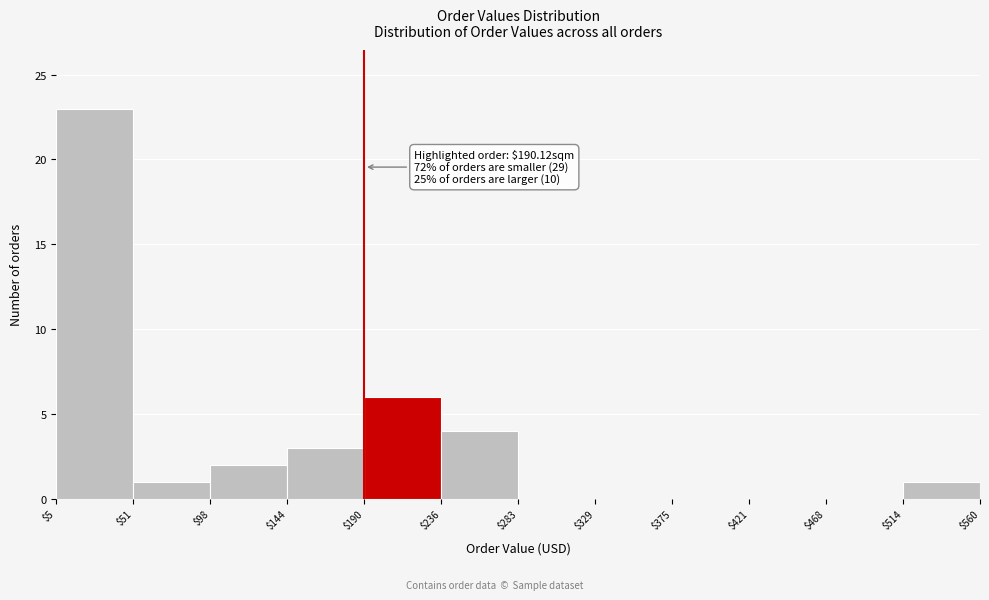

Over which range of the x-axis is the bar tallest?

$5 to $51